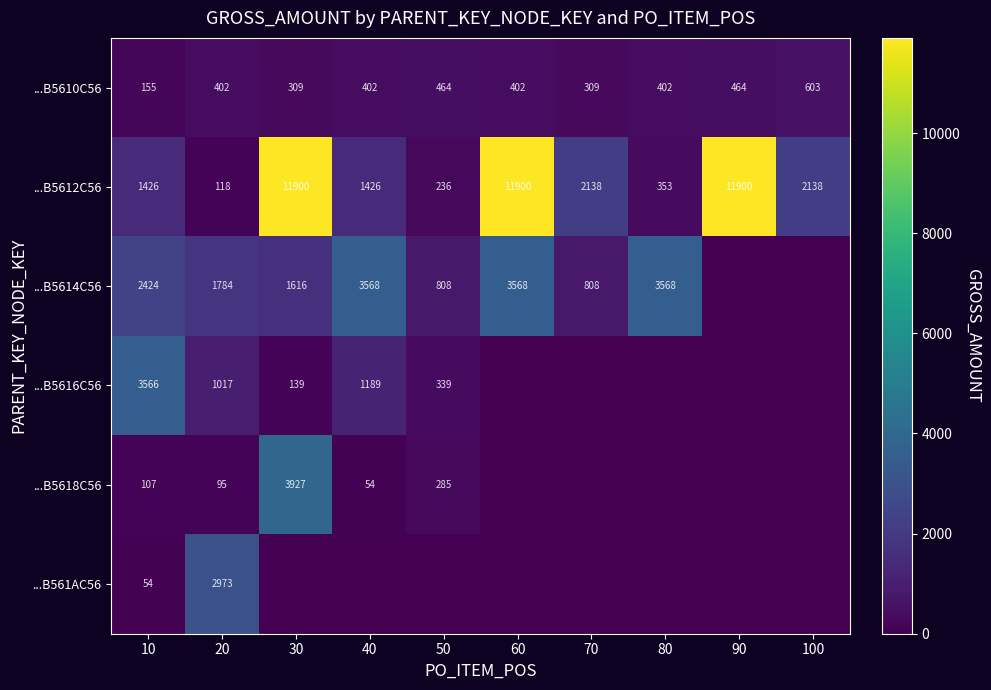

What is the difference between the ...B5614C56 values at 10 and 30?

808